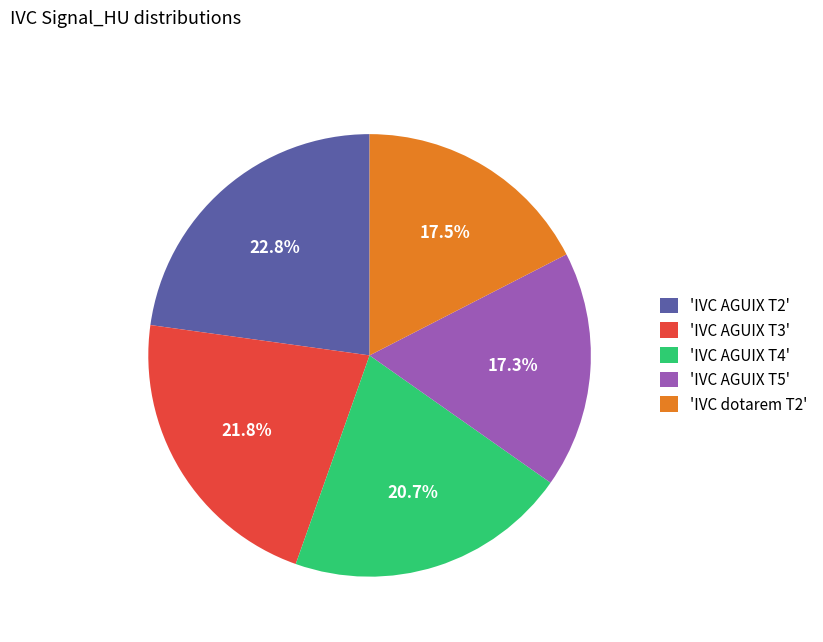

Which has a higher value, 'IVC AGUIX T5' or 'IVC AGUIX T2'?

'IVC AGUIX T2'